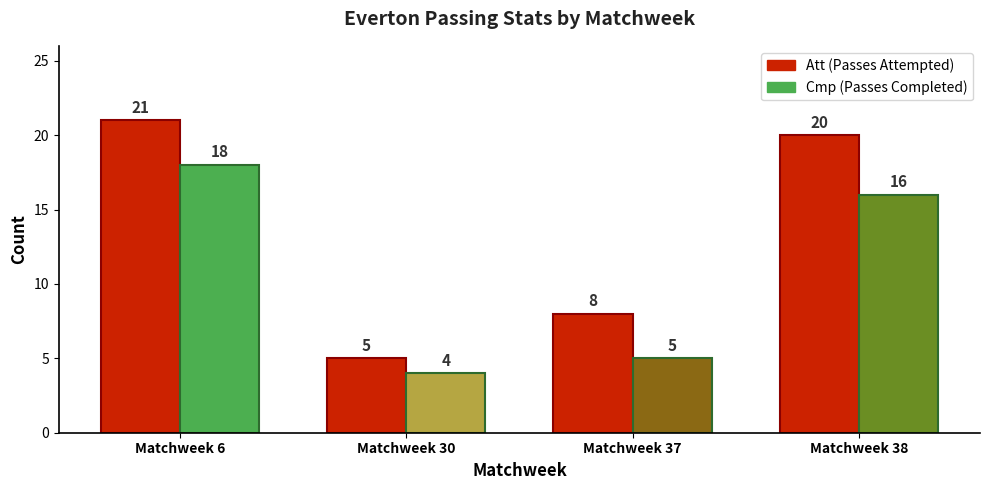

What is the spread (max minus min) of values at Matchweek 6?

3